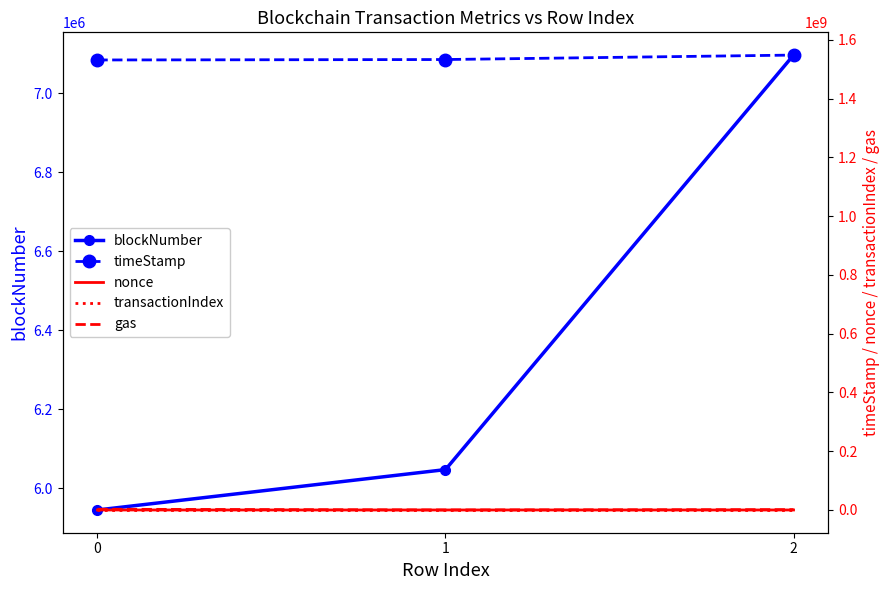

What are all the series names shown in the legend?

blockNumber, timeStamp, nonce, transactionIndex, gas